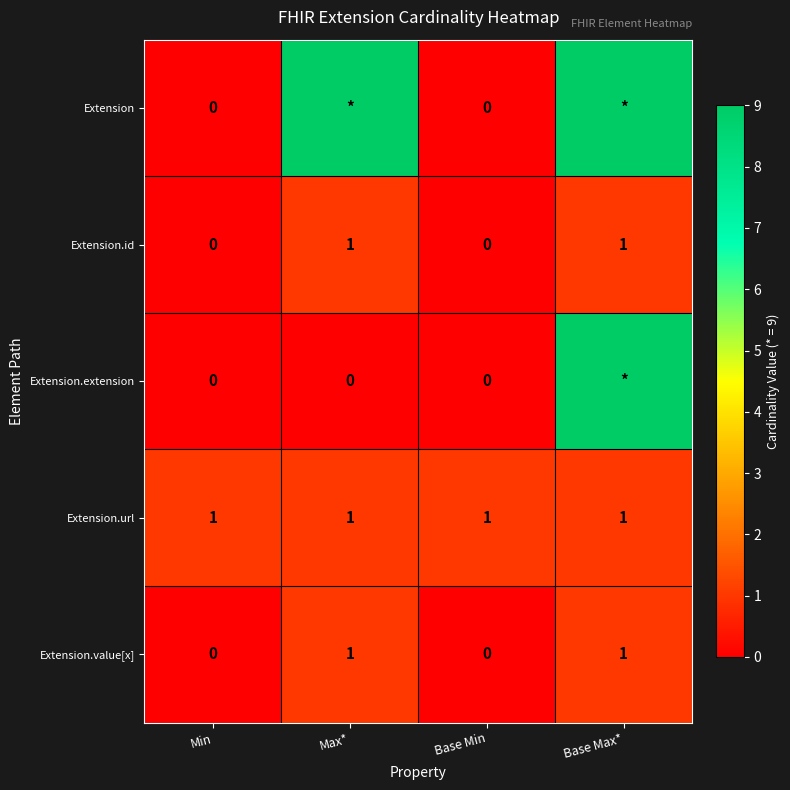

Count the Extension.id values in the range 0 to 1.

4